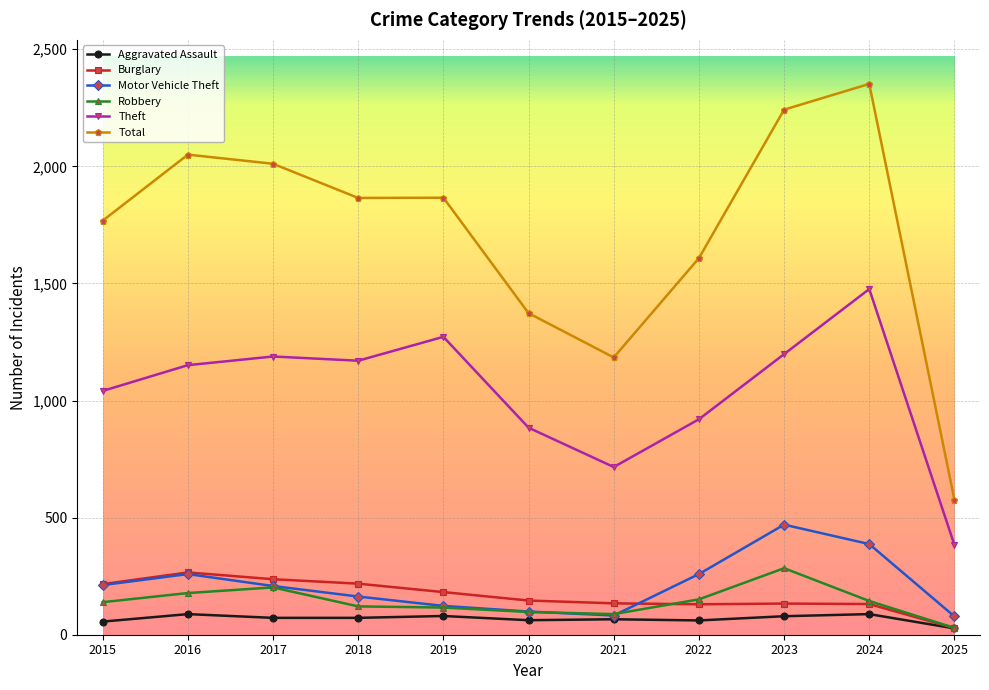

True or false: Theft and Burglary cross at least once.

False